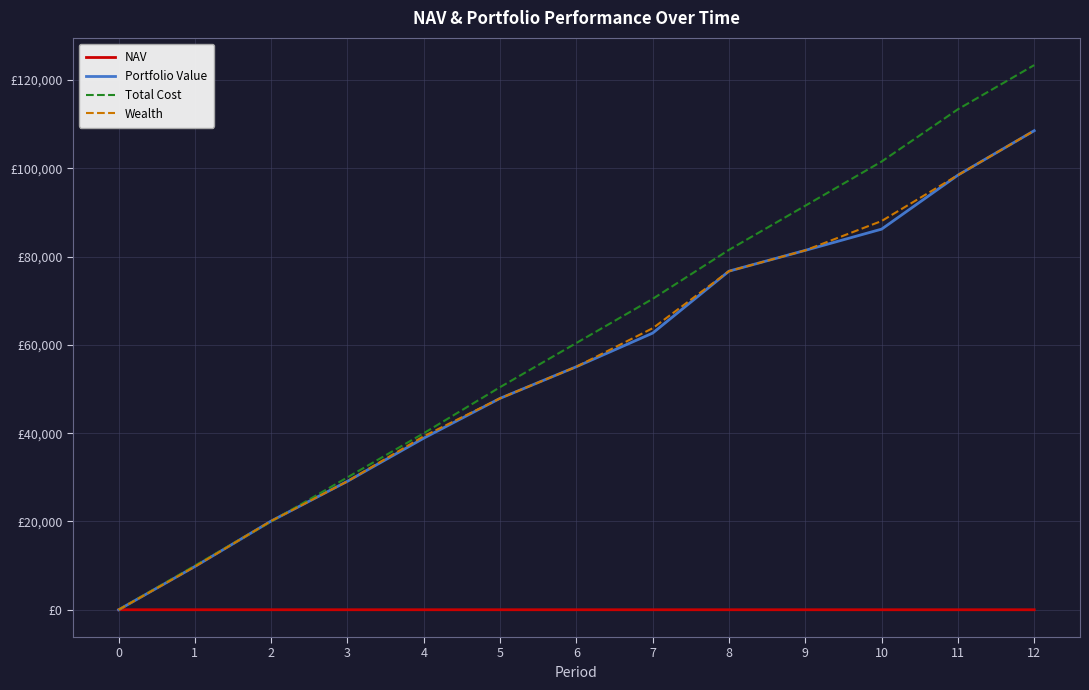

Is the value of Total Cost at 11 greater than the value of NAV at 1?

Yes